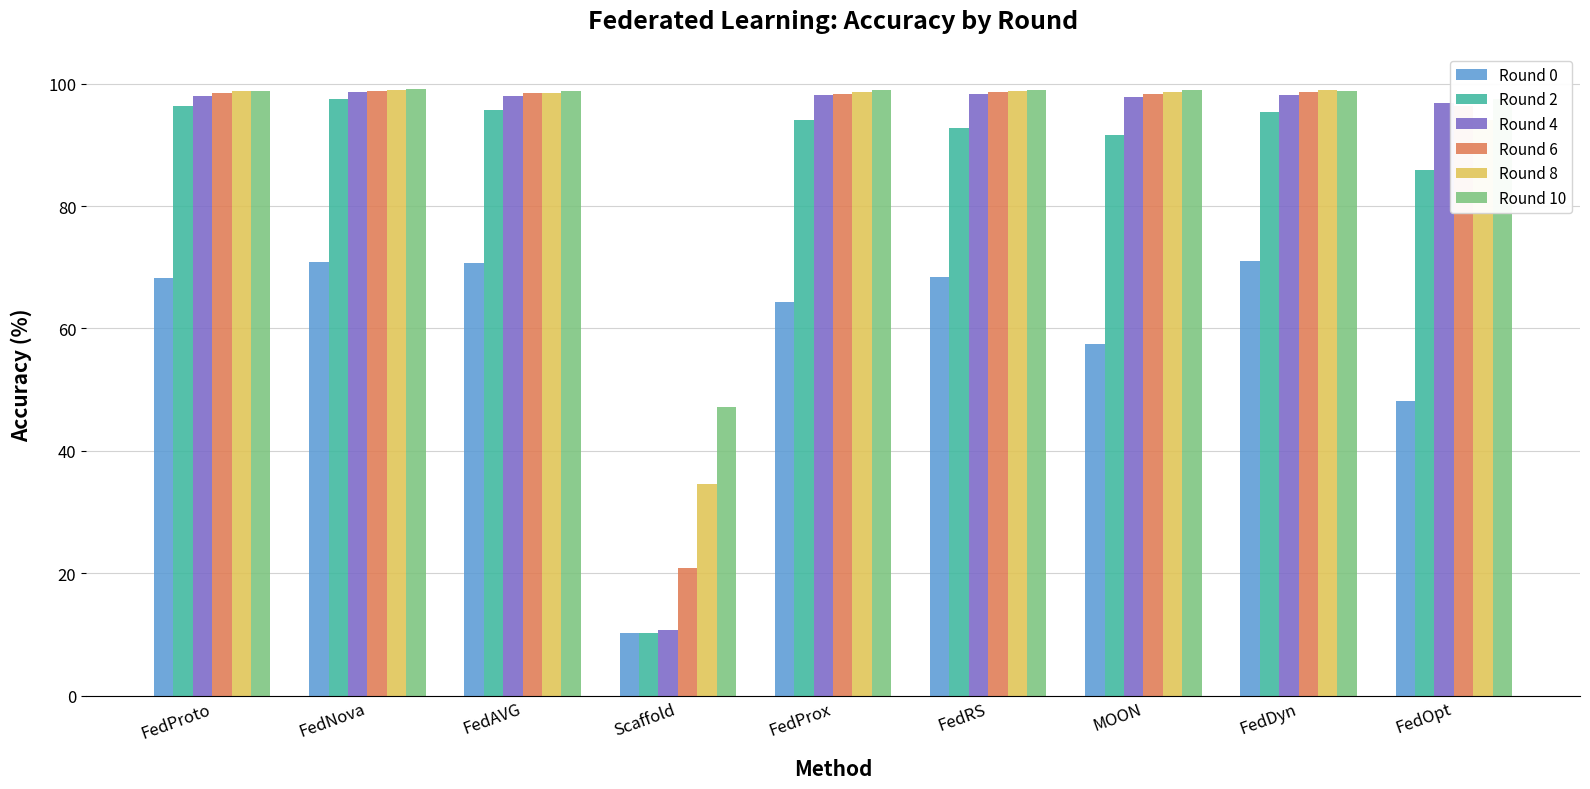

How many data points in Round 10 are above 98?

7